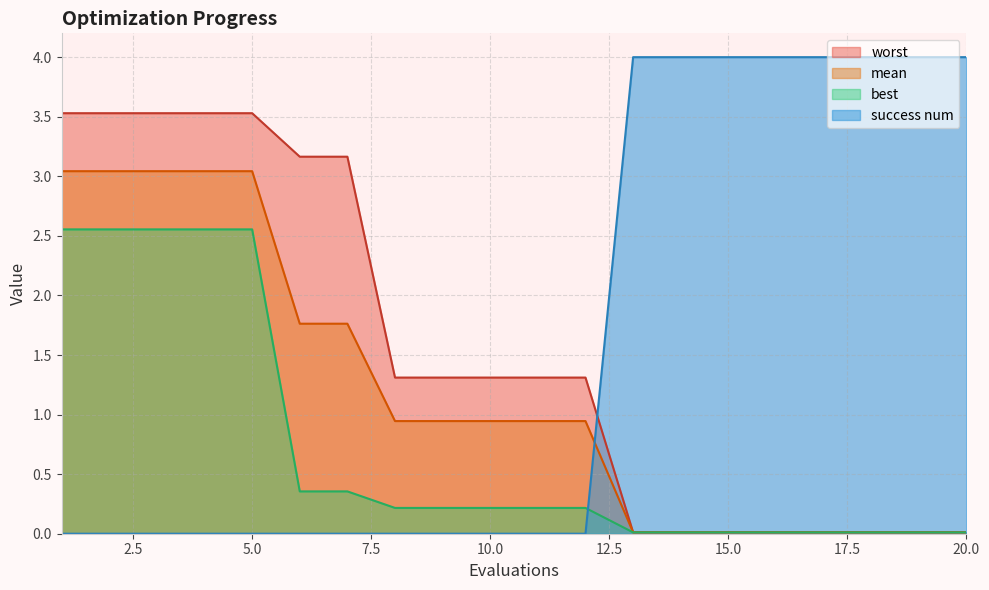

Is it true that best equals 0.0 at 20.0?

True